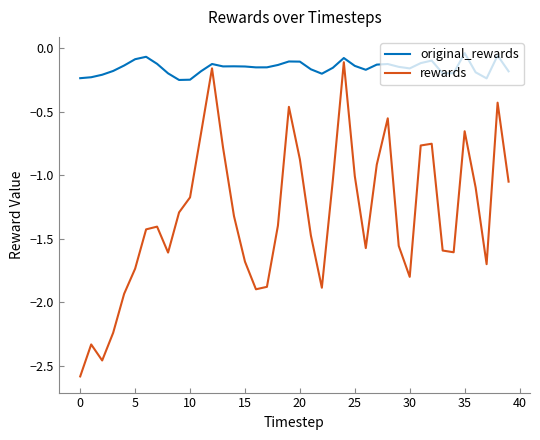

How many lines are shown in the chart?

2